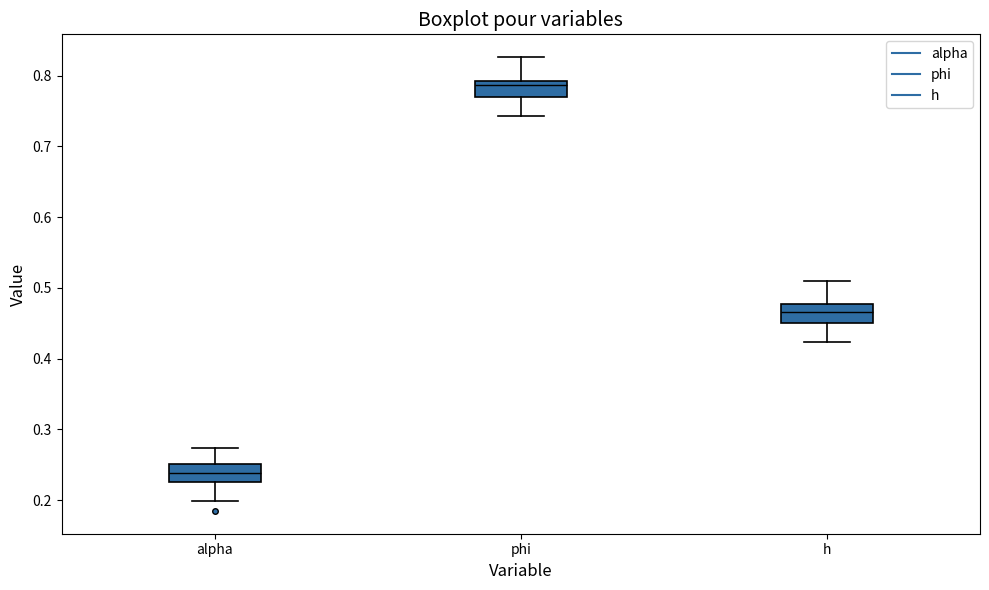

Which box's median line is the lowest?

alpha